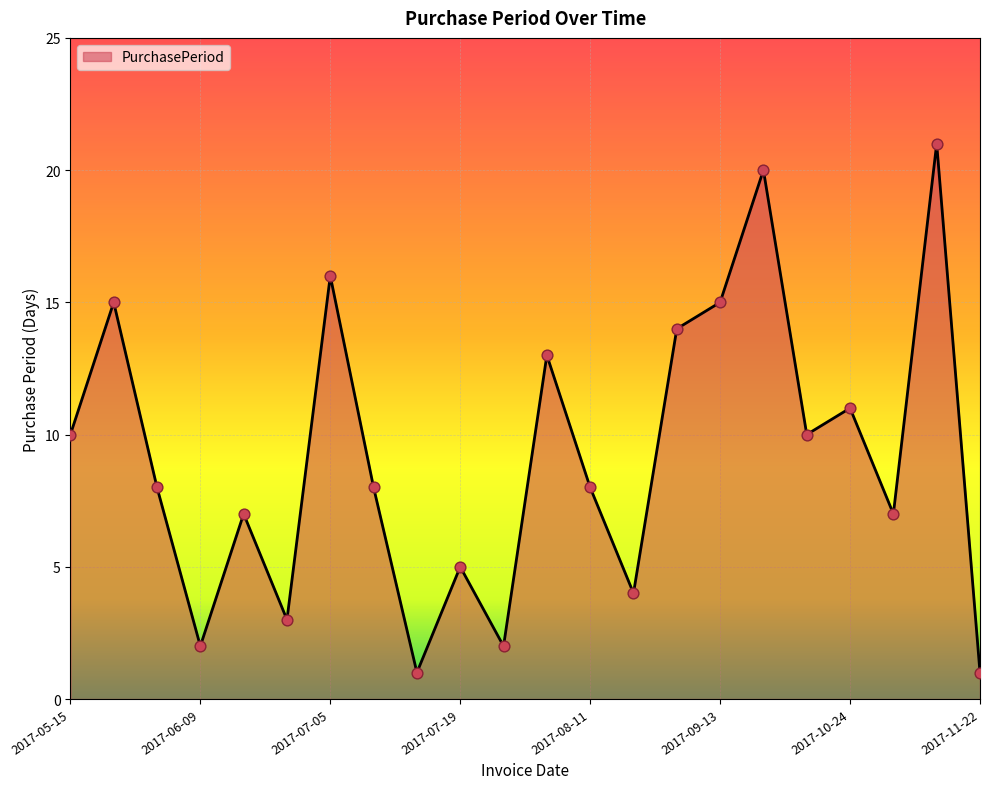

What is the maximum value shown in the chart?

21